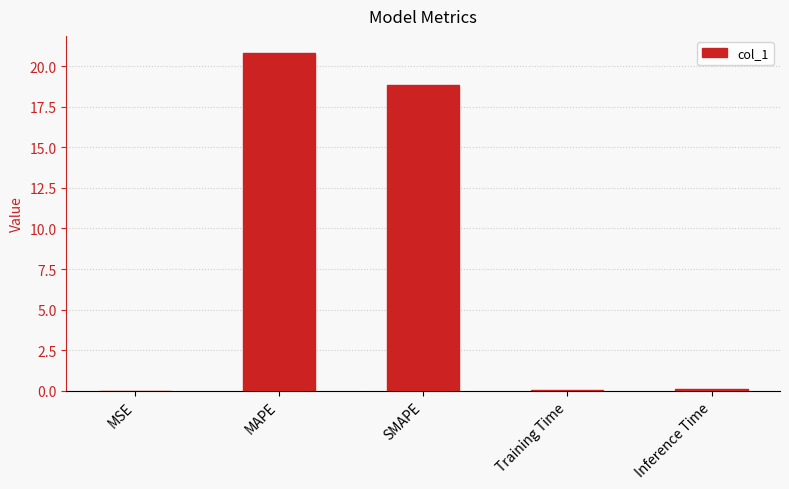

Which label corresponds to the largest value in the chart?

MAPE